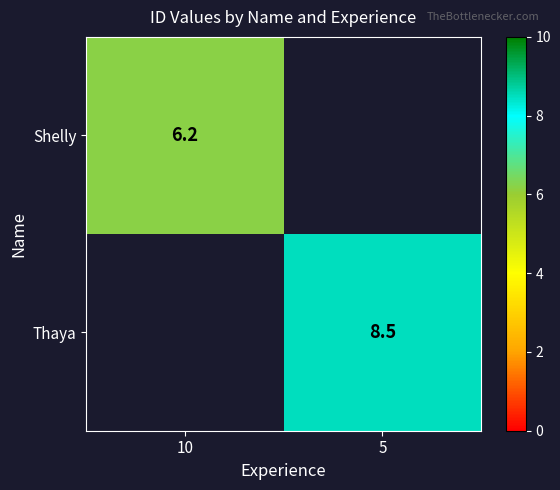

True or false: Shelly has a value of 6.2 at 10.

True